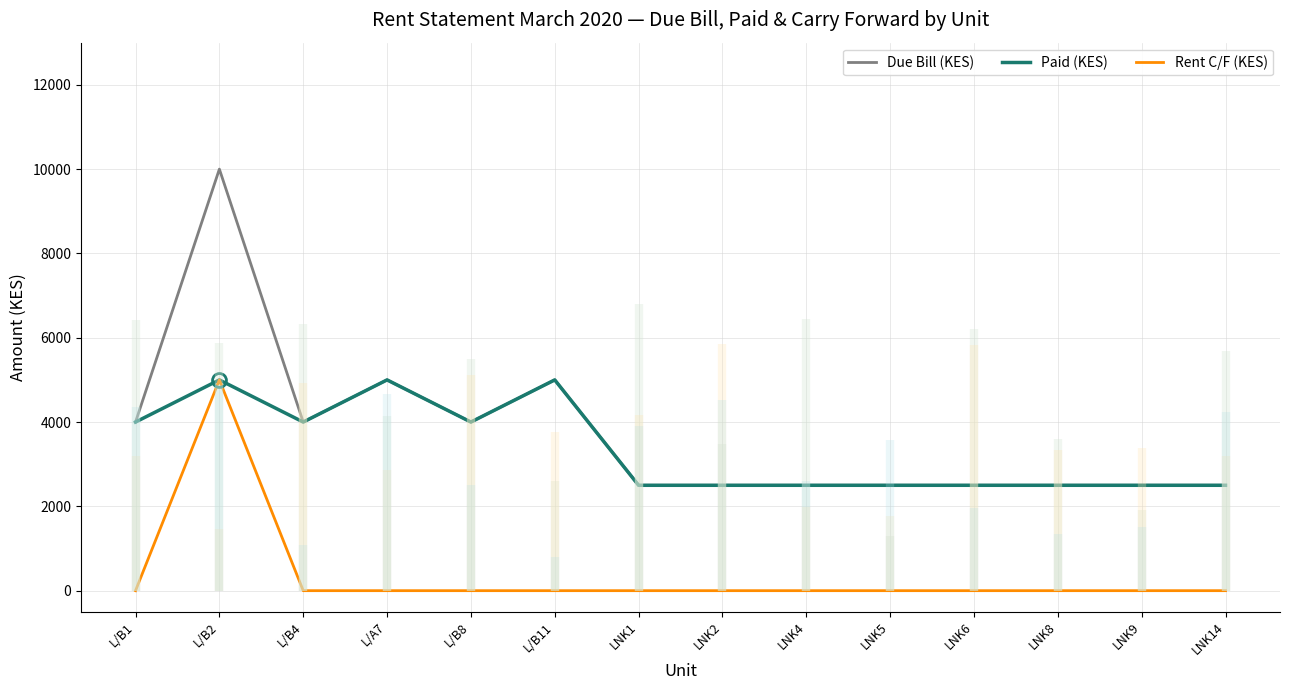

True or false: Rent C/F (KES) and Due Bill (KES) intersect in this chart.

False